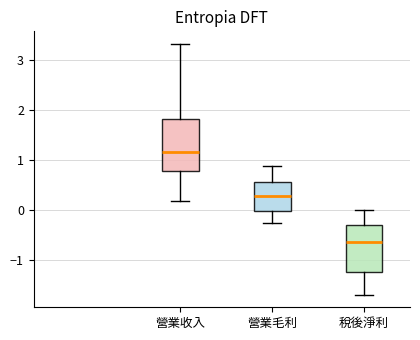

Which box has the lowest median line?

稅後淨利